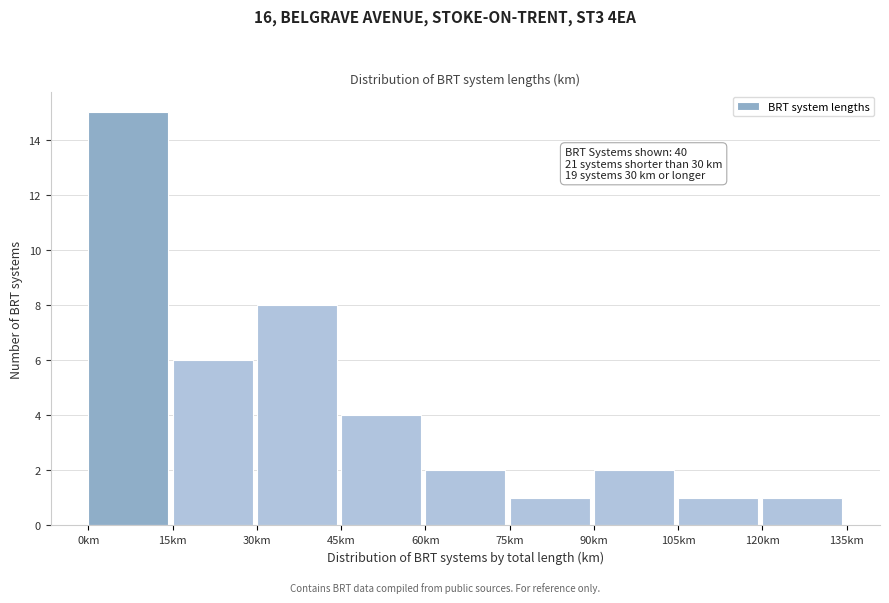

Over which range of the x-axis is the bar tallest?

0 to 15